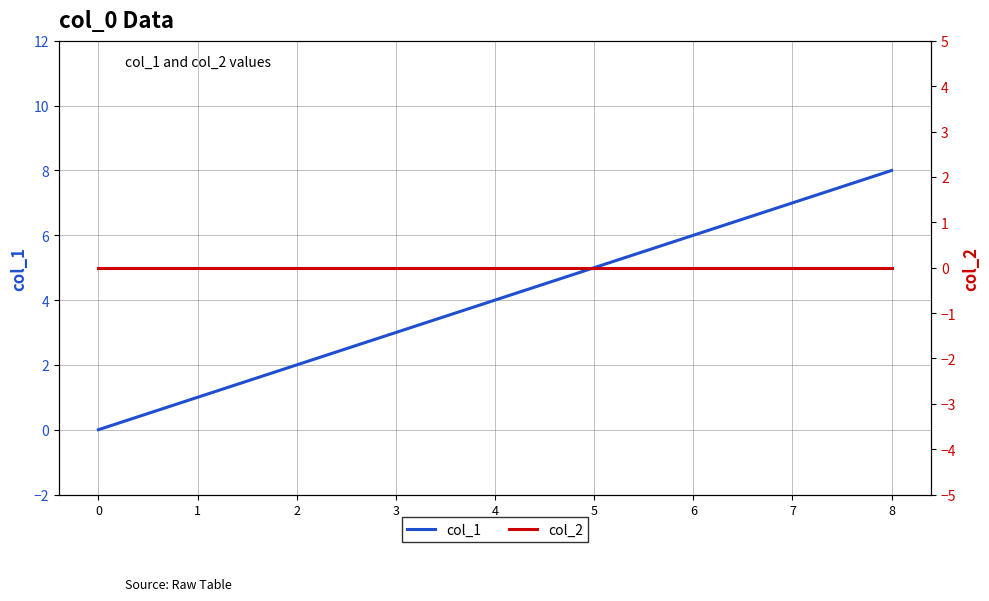

What is the value of the col_1 point at the 2nd from the left?

1